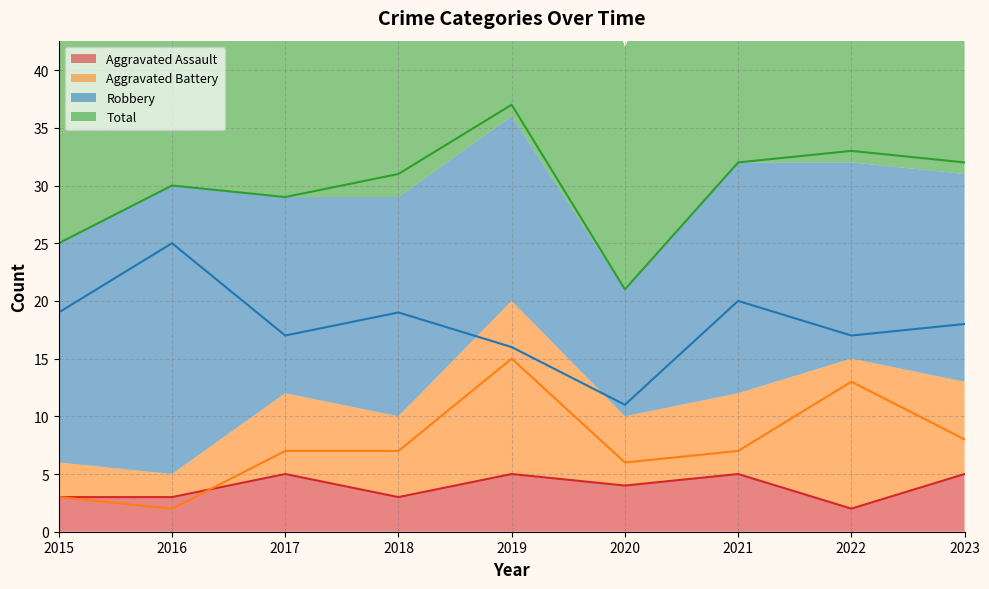

What is the value of the Aggravated Battery point at the 8th from the left?

13